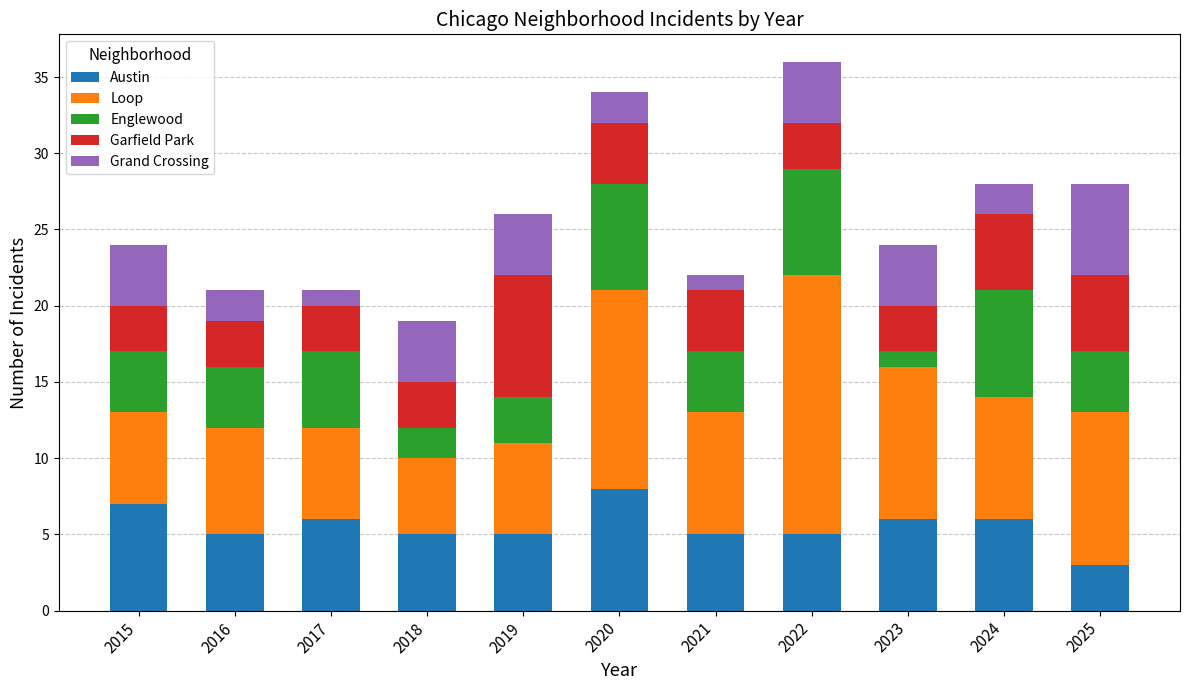

At which label does Austin reach its peak?

2020